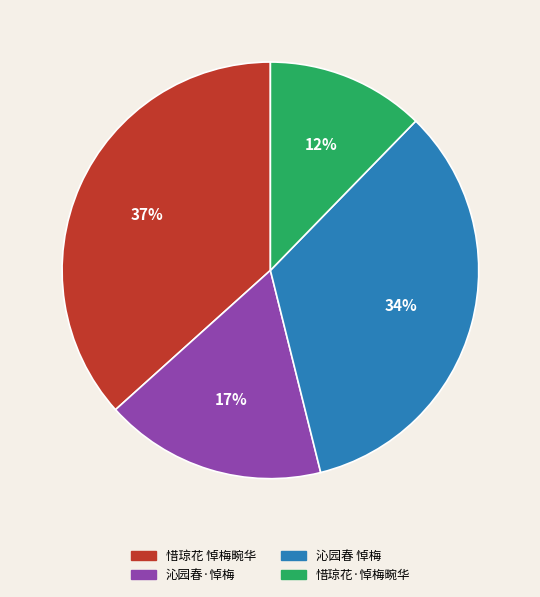

Is the sum of 沁园春 悼梅 and 惜琼花·悼梅畹华 greater than half?

No